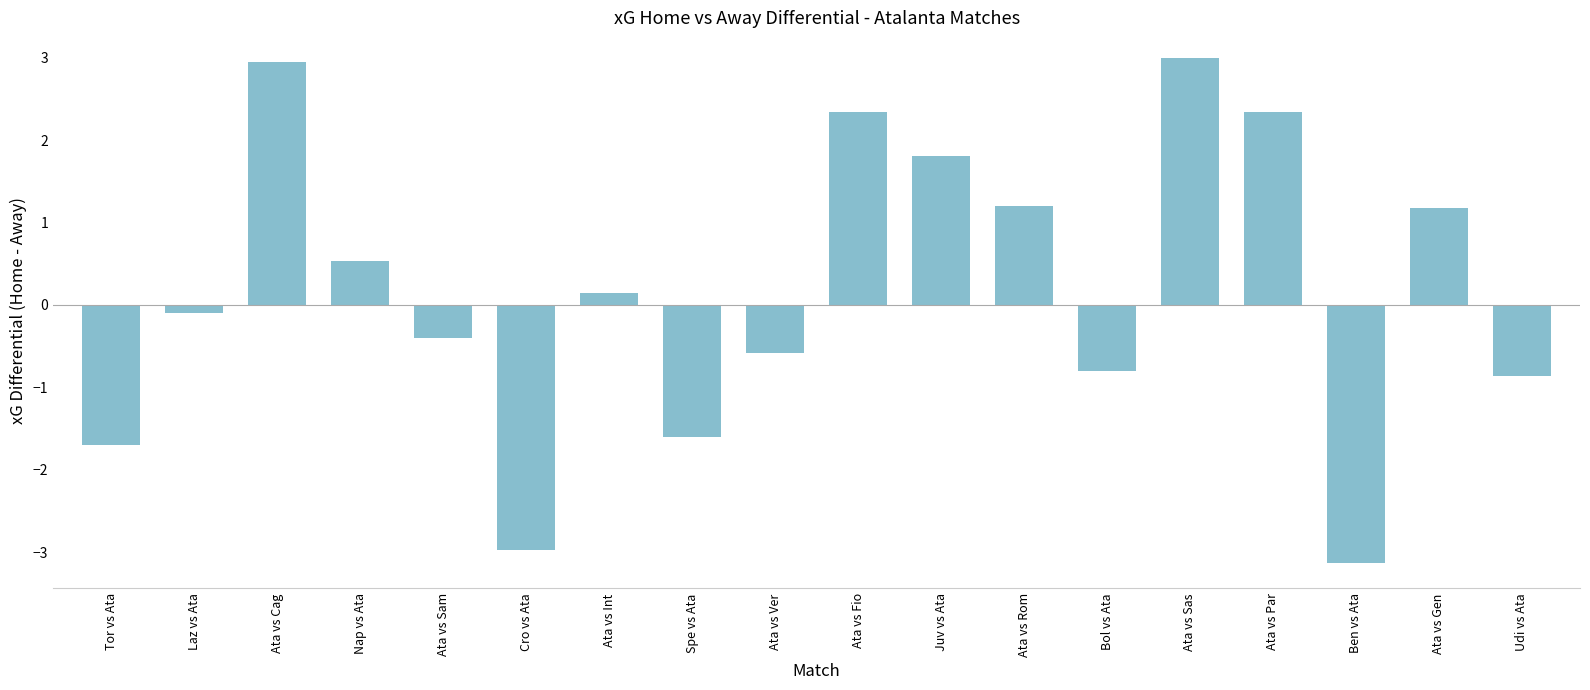

What is the minimum value shown in the chart?

-3.1